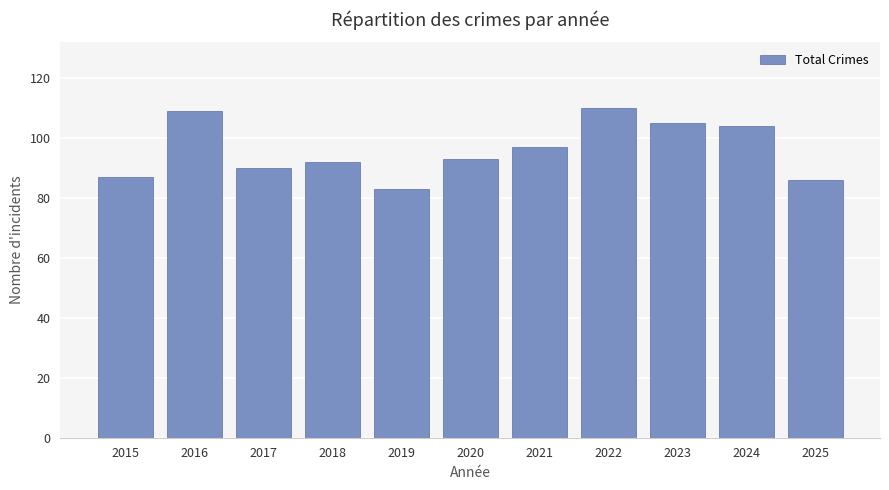

Does the chart contain stacked bars?

No